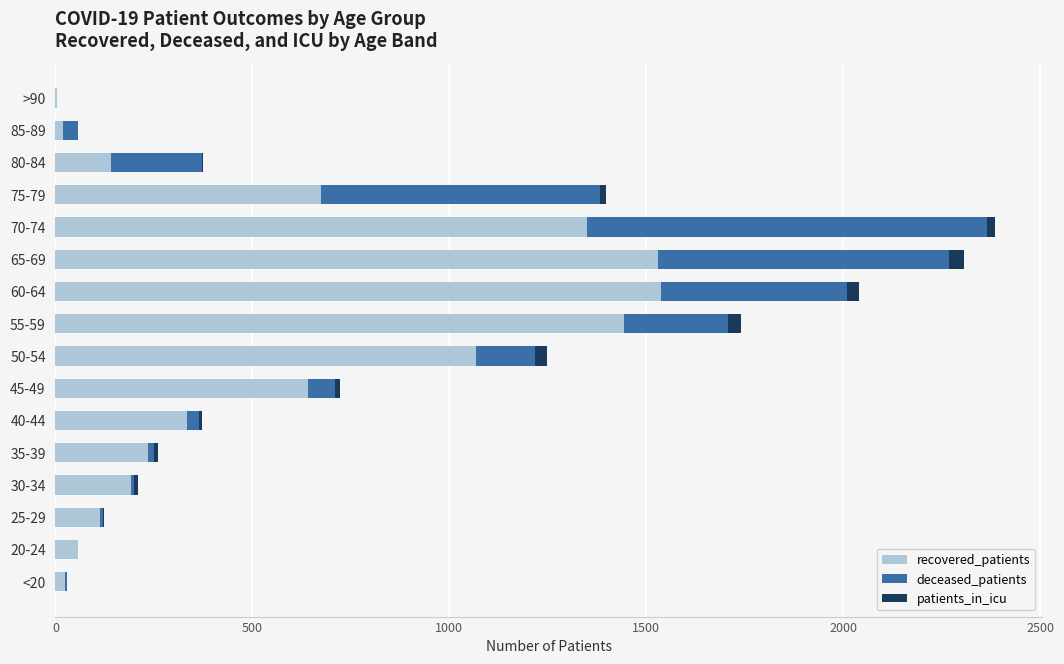

What is the maximum value for recovered_patients?

1538